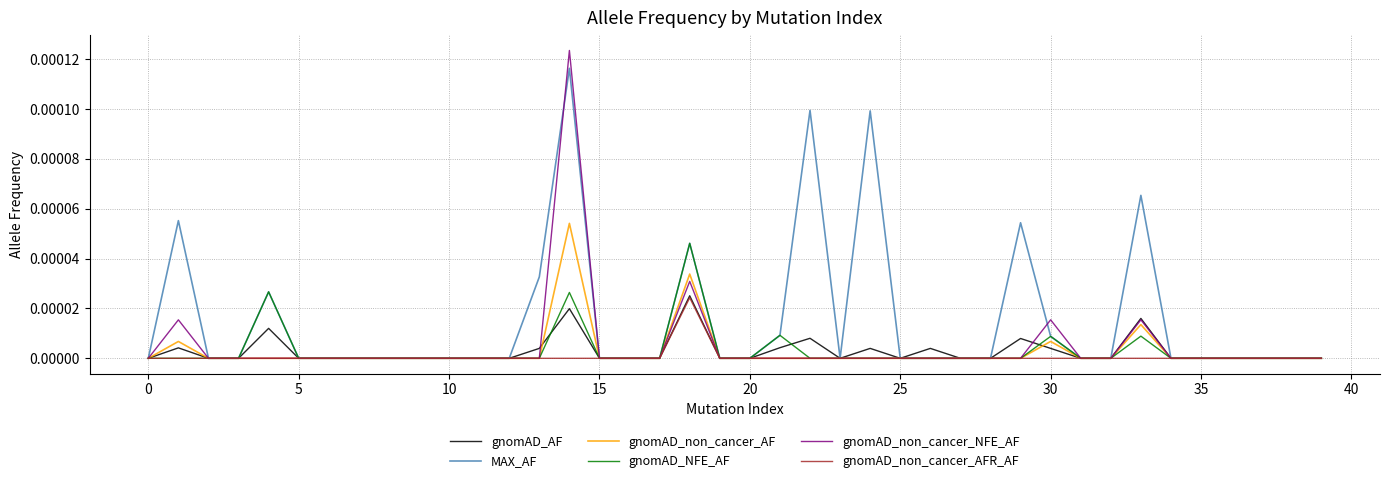

What are all the series names shown in the legend?

gnomAD_AF, MAX_AF, gnomAD_non_cancer_AF, gnomAD_NFE_AF, gnomAD_non_cancer_NFE_AF, gnomAD_non_cancer_AFR_AF